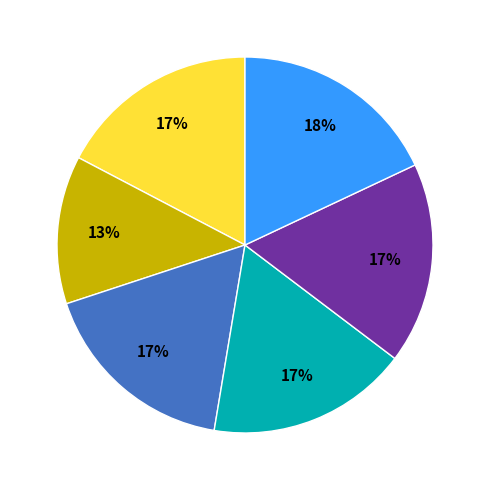

How many slices are in this pie chart?

6